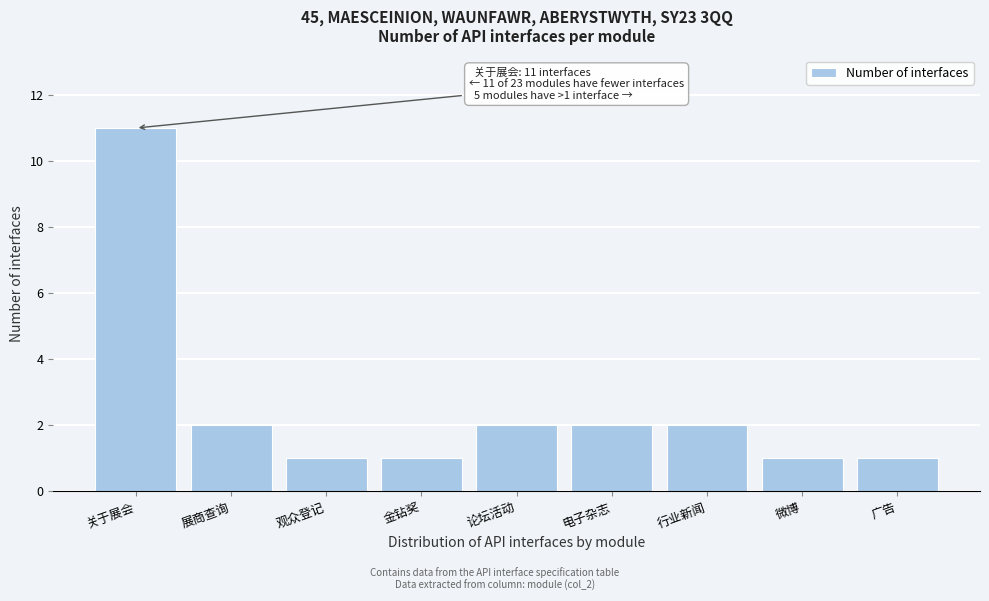

Reading right to left, transcribe all the data shown in this chart.

1	1	2	2	2	1	1	2	11